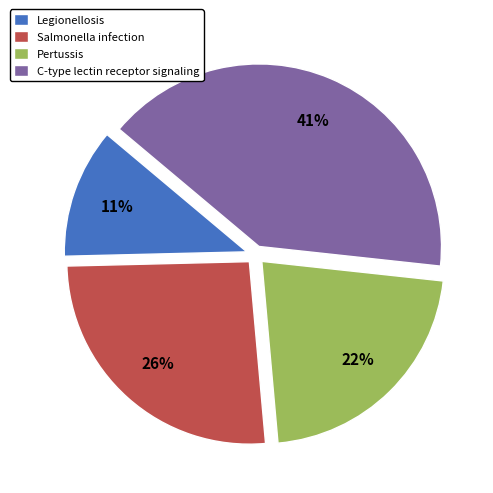

Do Salmonella infection and Pertussis together represent more than half of the pie?

No